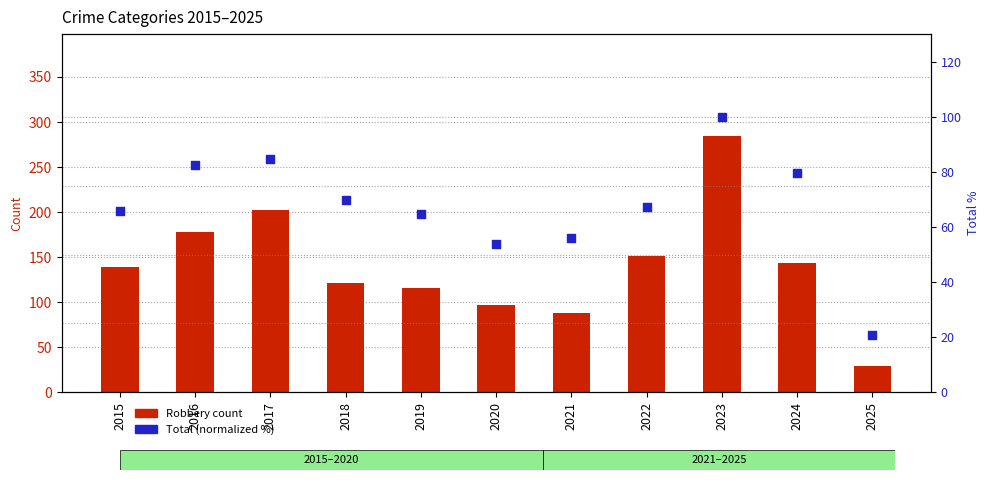

At which category is the sum across all series the highest?

2023